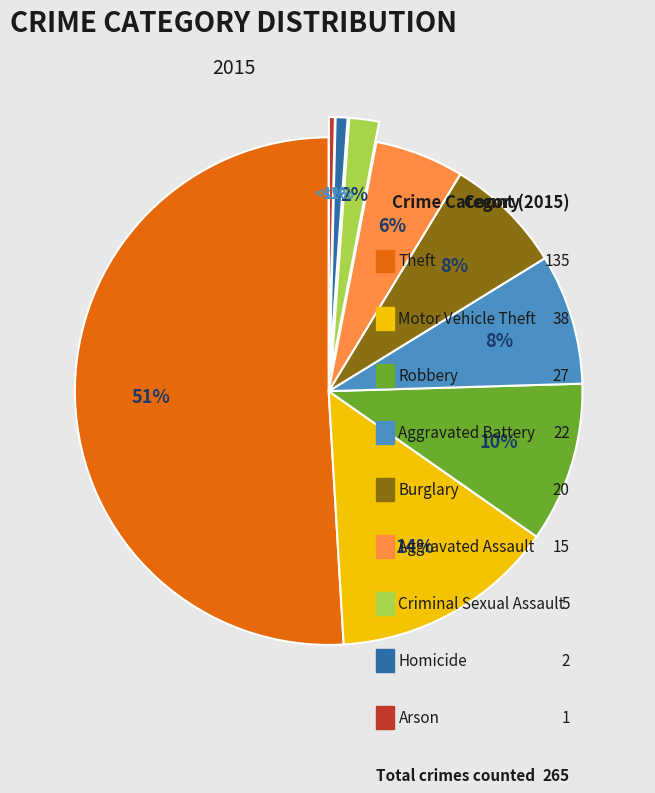

How many segments does this pie chart have?

9